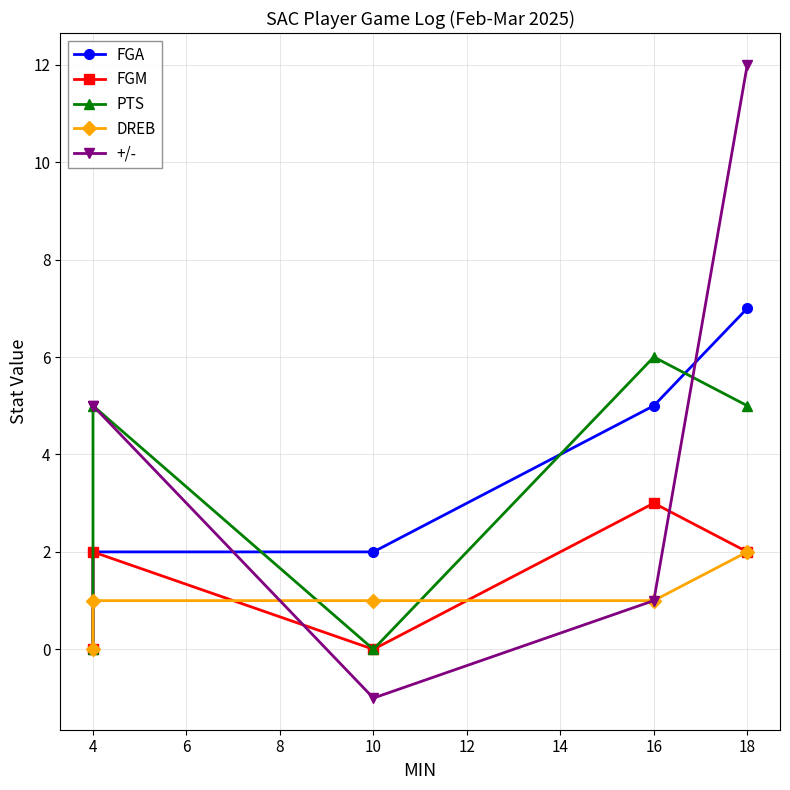

What is the difference between the highest and lowest values at 4?

4